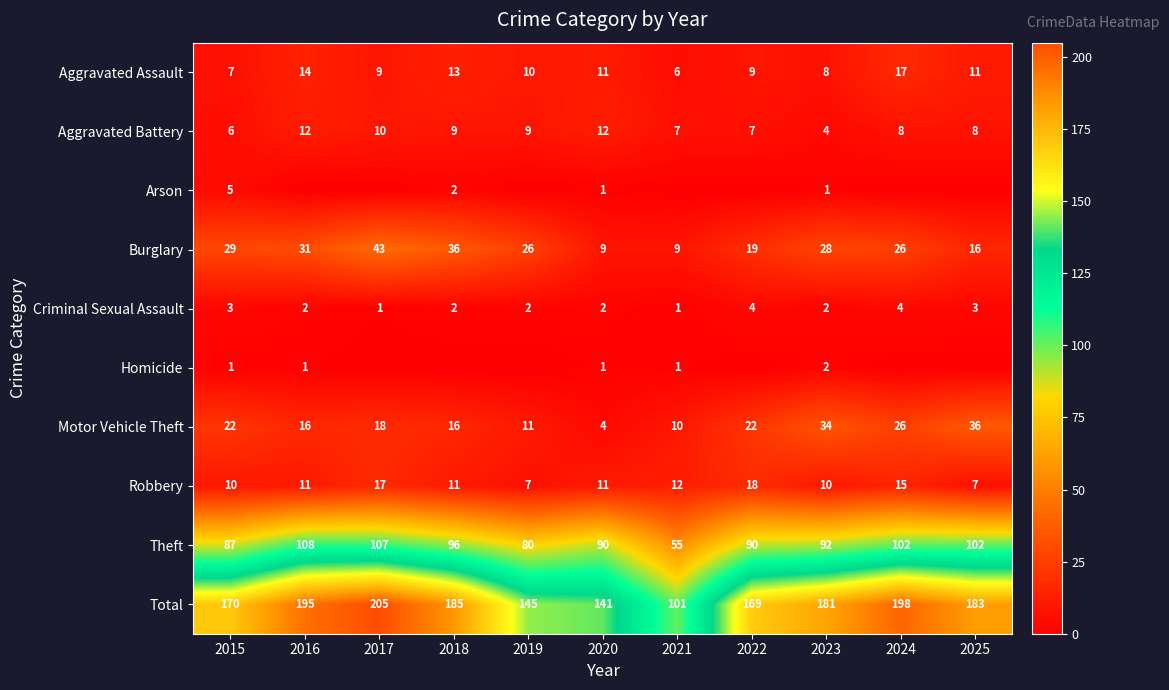

The Burglary series shows 46 at 2016. True or false?

False